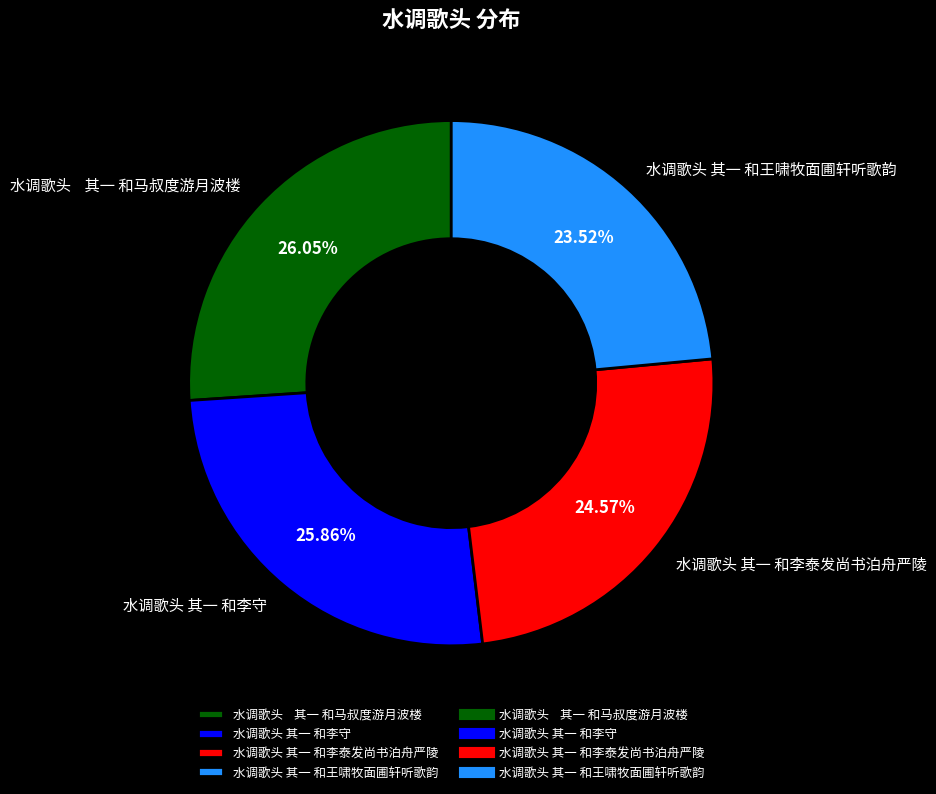

Which slice is the smallest?

水调歌头 其一 和王啸牧面圃轩听歌韵